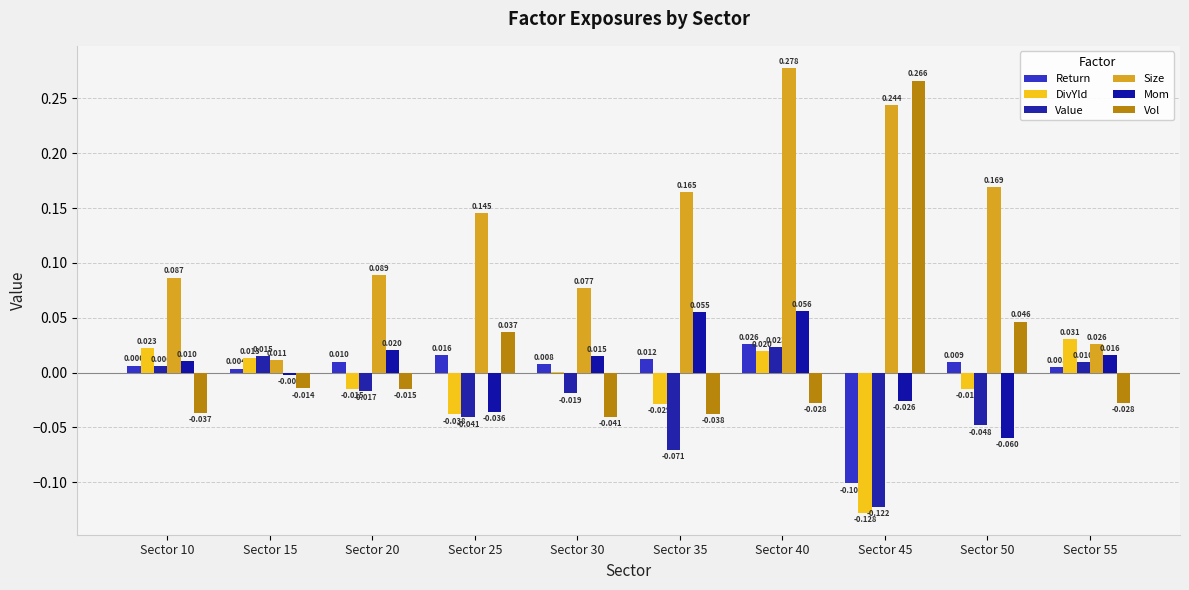

Count the number of categories in the chart.

10